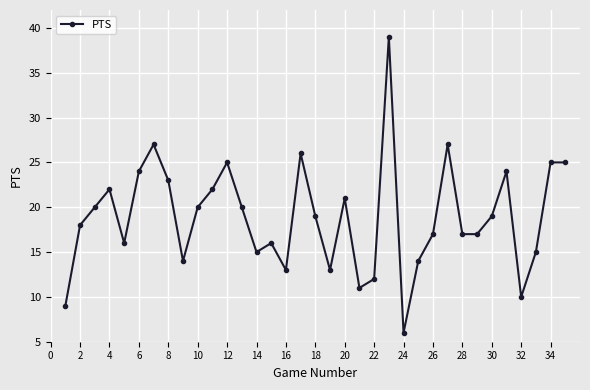

True or false: there are more than 1 points higher than both neighbors.

True